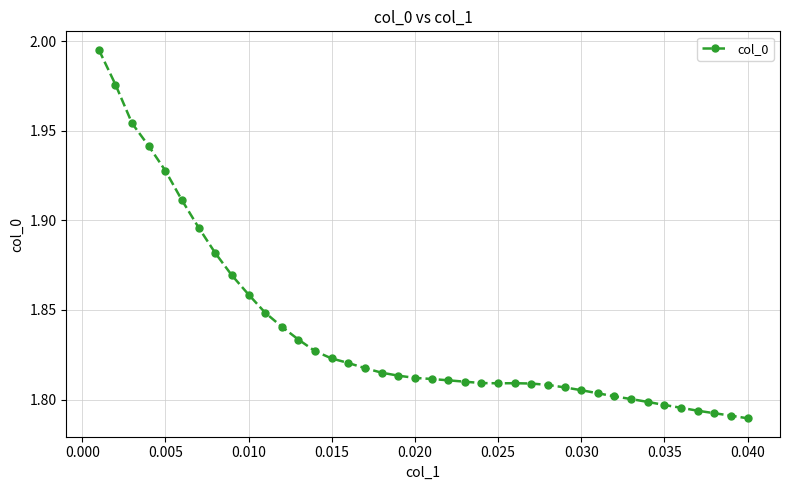

The chart shows a value of 0.5 at 0.030. True or false?

False